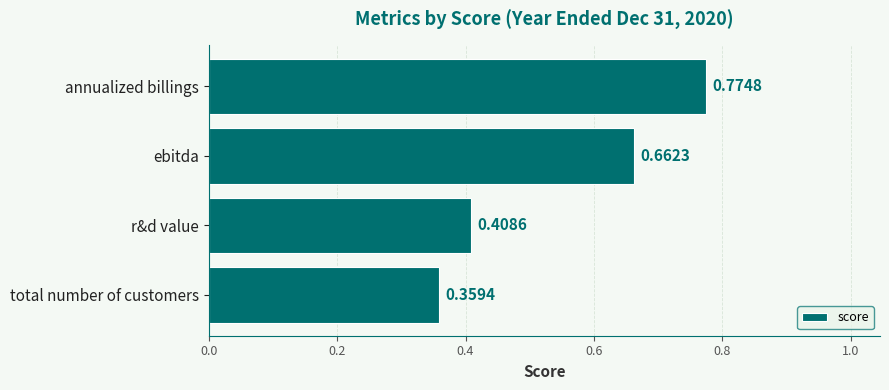

What is the sum of the values at ebitda and annualized billings?

1.4